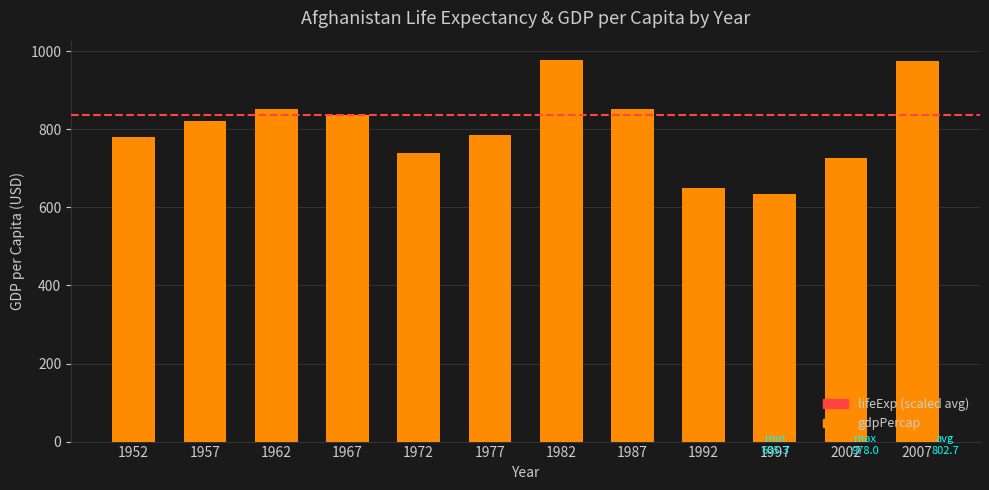

Which has a higher value, 2002 or 1967?

1967